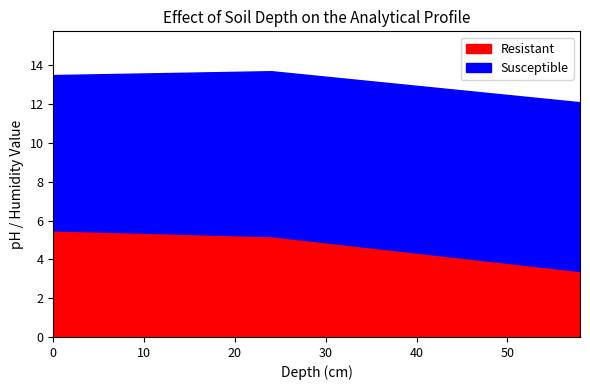

What is the average value of the Resistant series?

4.7